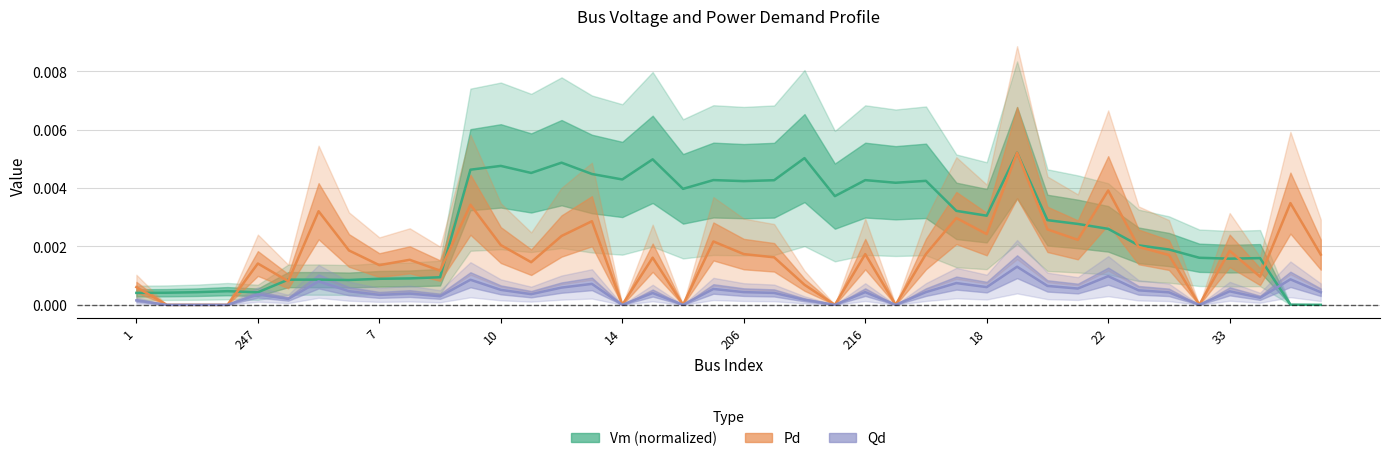

True or false: Pd has a value of 0.0 at 33.

False